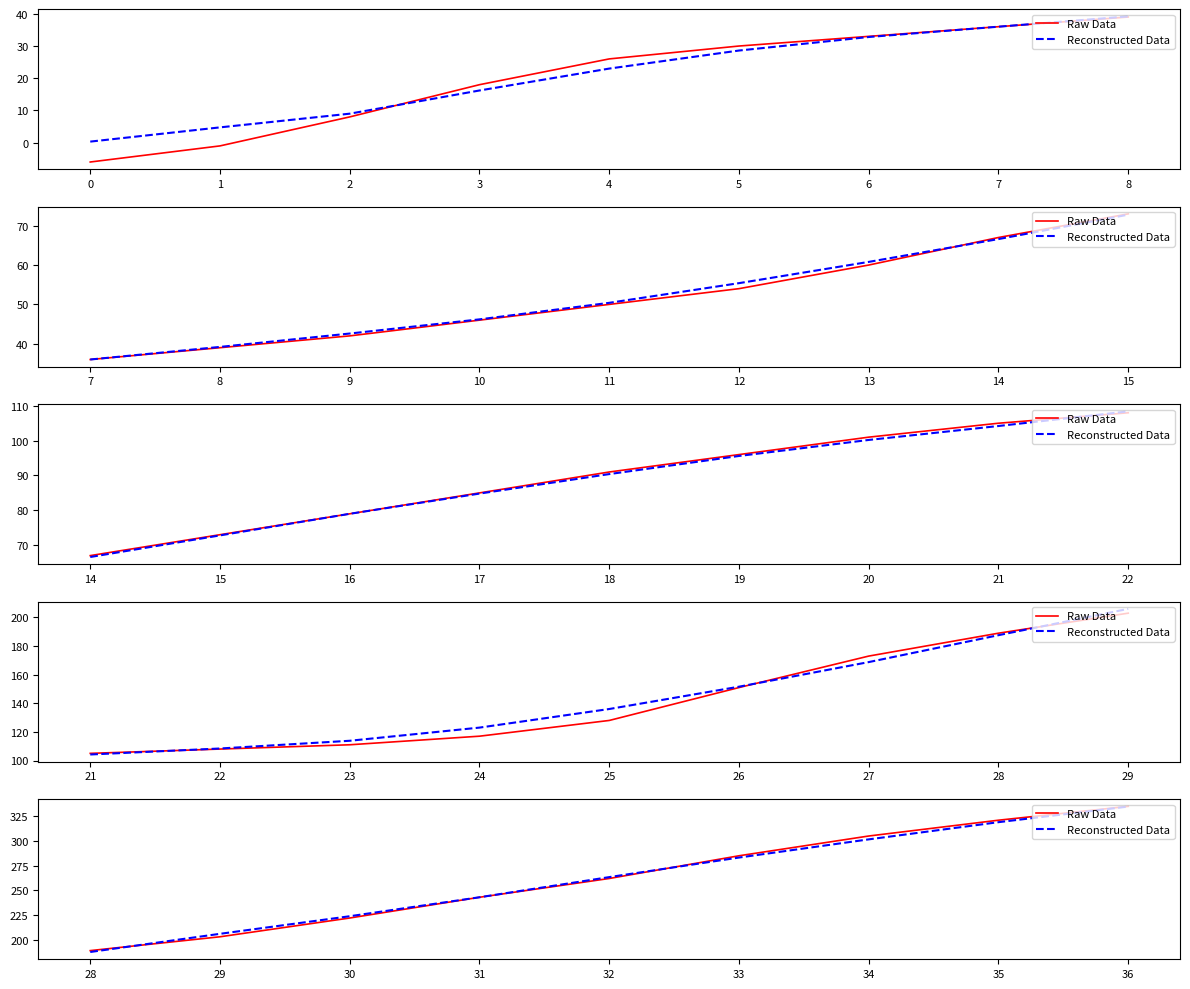

Rank the series by their average value, from highest to lowest.

Raw Data, Reconstructed Data